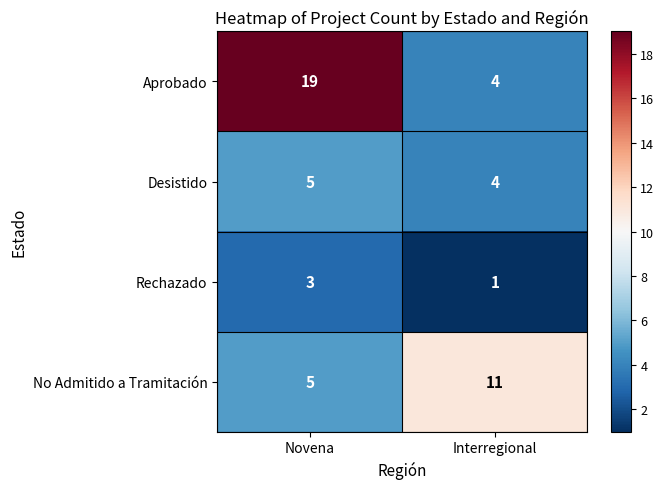

Rank the series by their average value, from highest to lowest.

Aprobado, No Admitido a Tramitación, Desistido, Rechazado